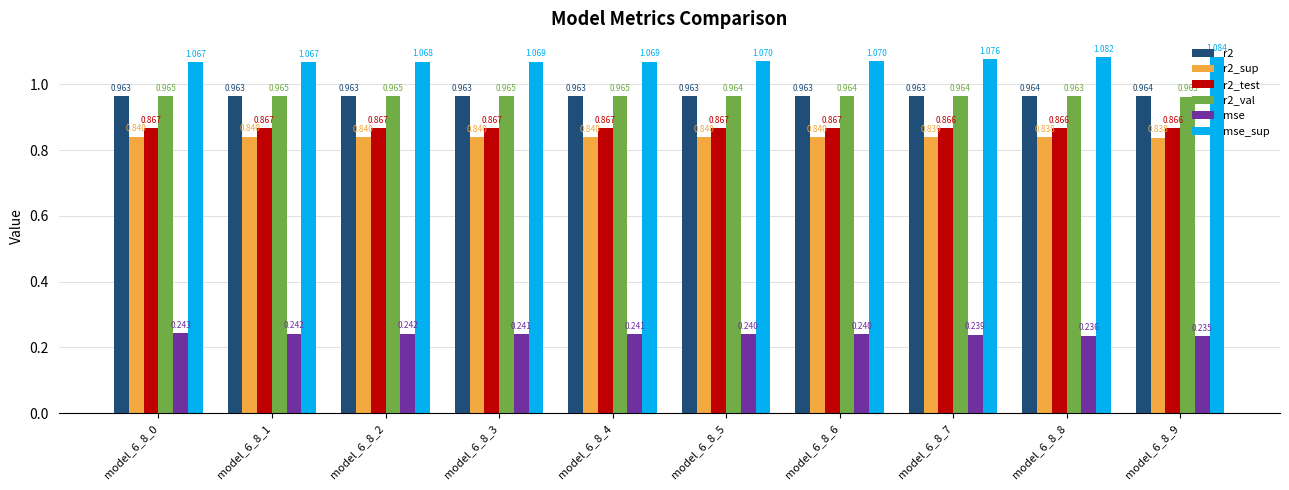

Between model_6_8_5 and model_6_8_9, which series saw the biggest shift?

mse_sup